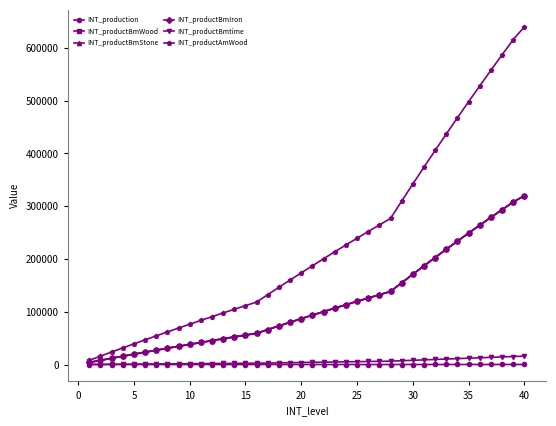

True or false: INT_production and INT_productBmWood intersect in this chart.

False